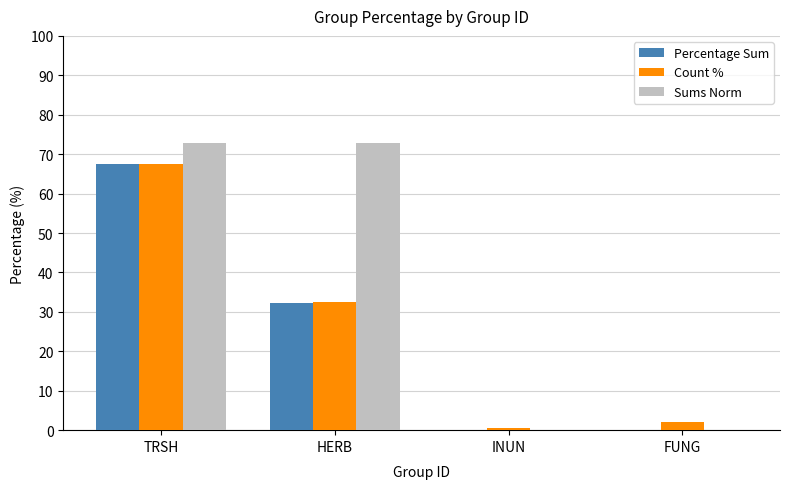

The value of Percentage Sum at FUNG is 0.0. True or false?

True